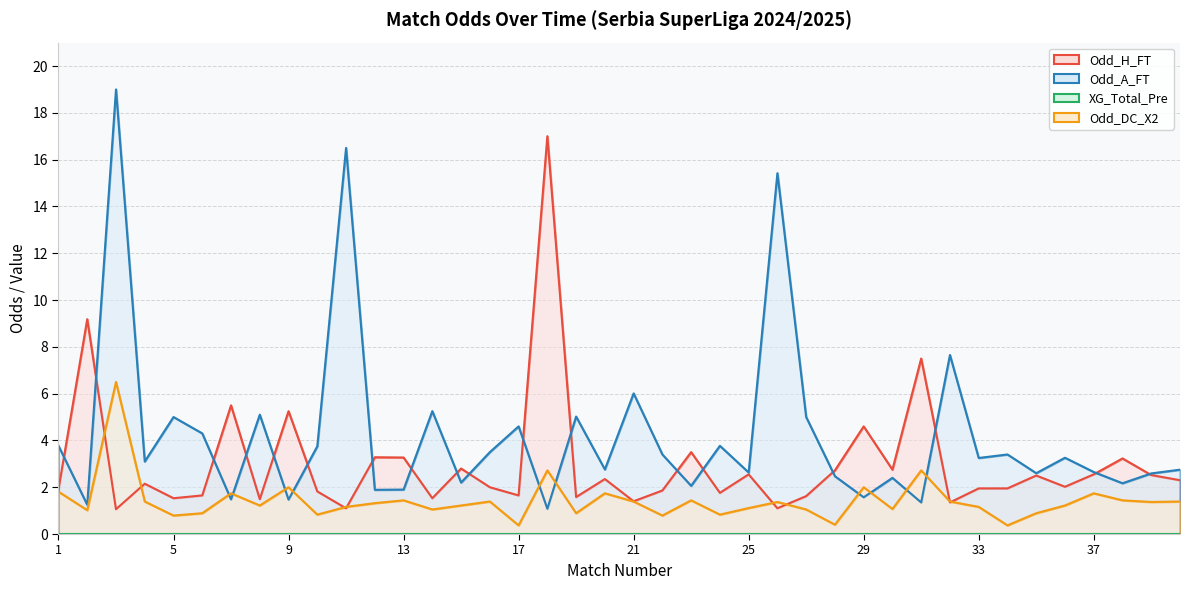

Which series has the largest total across all categories?

Odd_A_FT